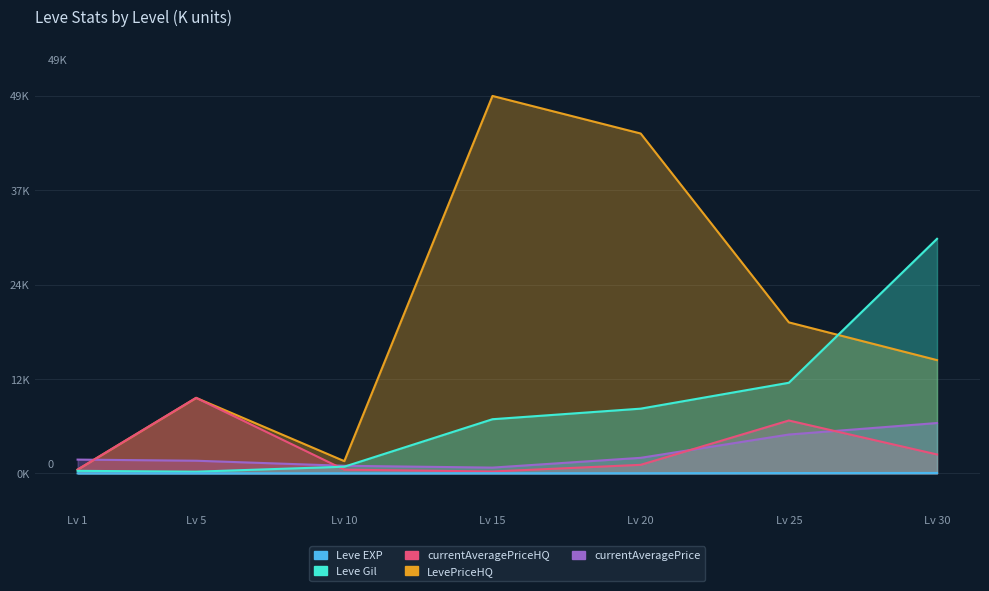

Which series ends up on top after the final intersection of currentAveragePrice and Leve Gil?

Leve Gil